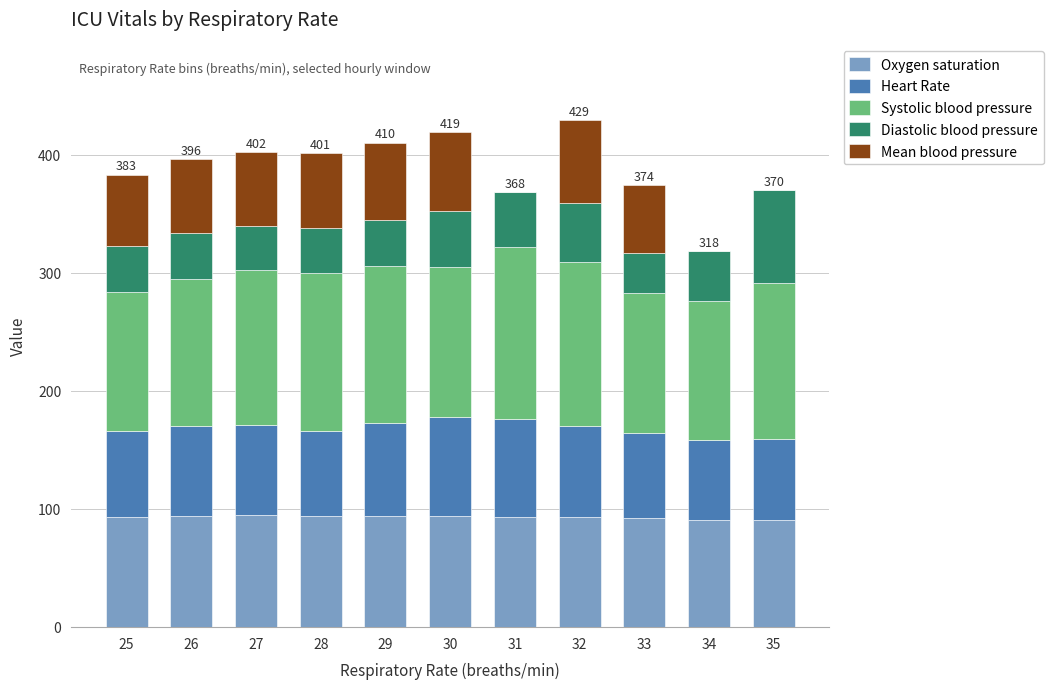

Is it true that Oxygen saturation equals 94 at 26?

True